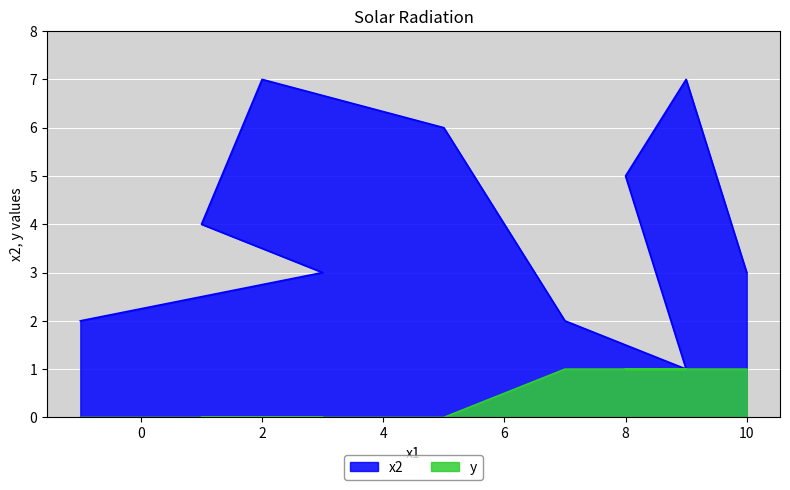

List the series in order of their overall mean, highest first.

x2, y